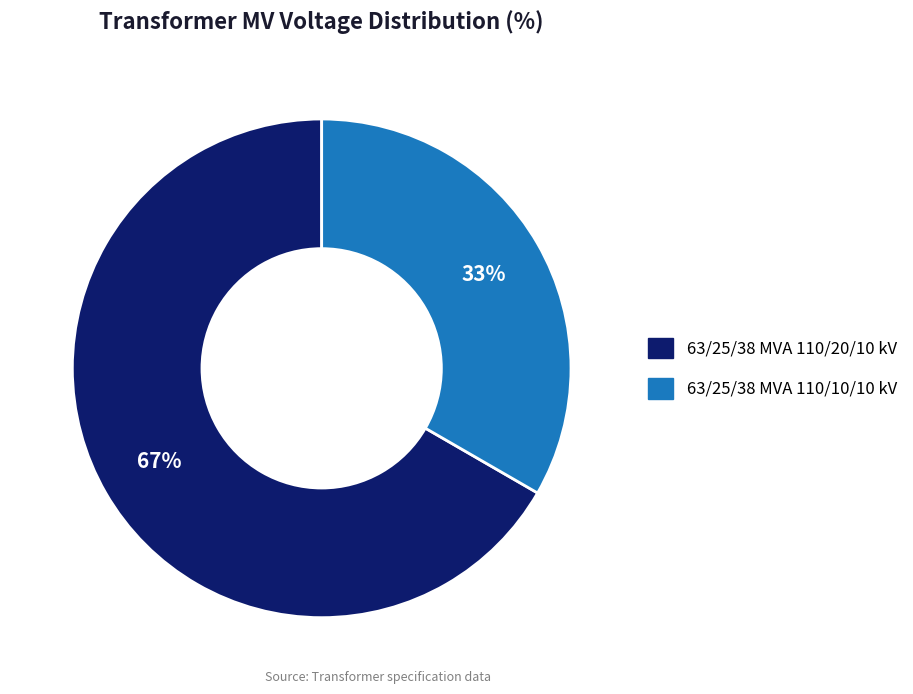

Do 63/25/38 MVA 110/10/10 kV and 63/25/38 MVA 110/20/10 kV together represent more than half of the pie?

Yes